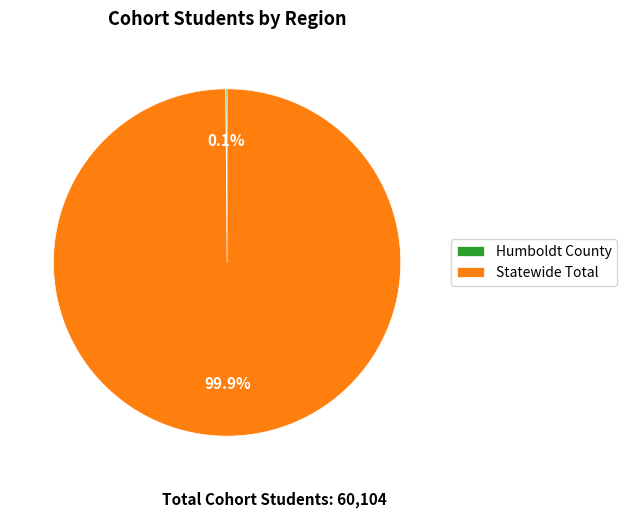

What is the largest slice in the pie chart?

Statewide Total